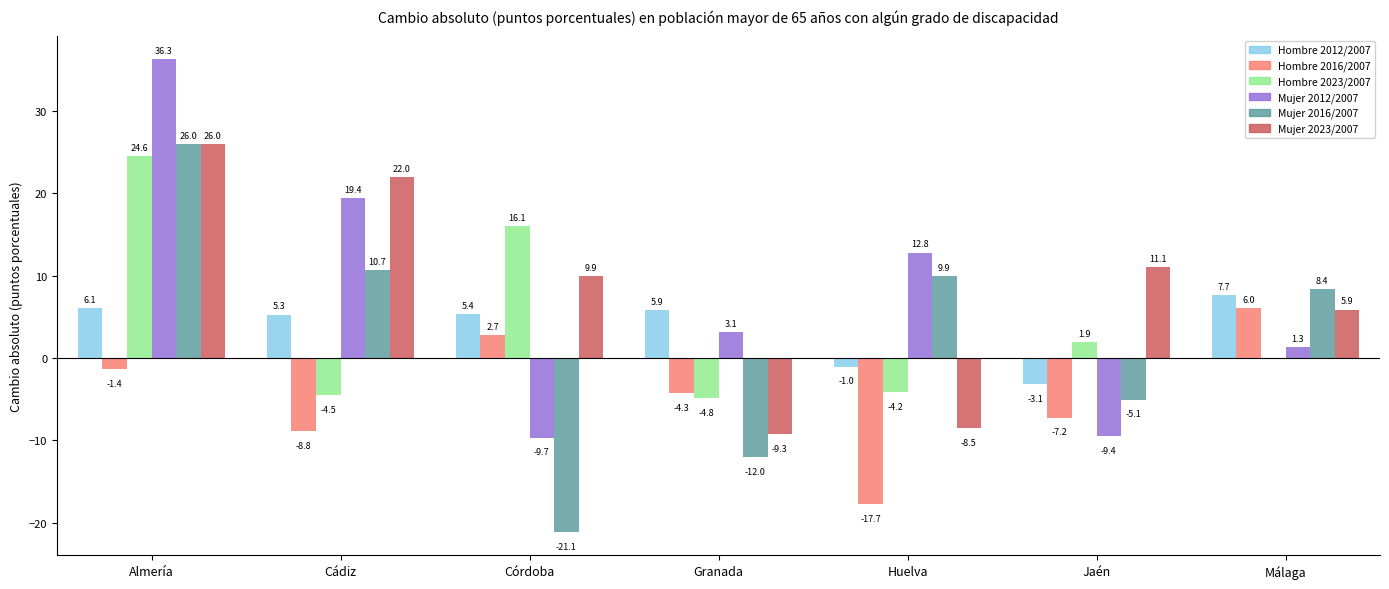

Are the bars grouped side by side (vs. stacked)?

Yes